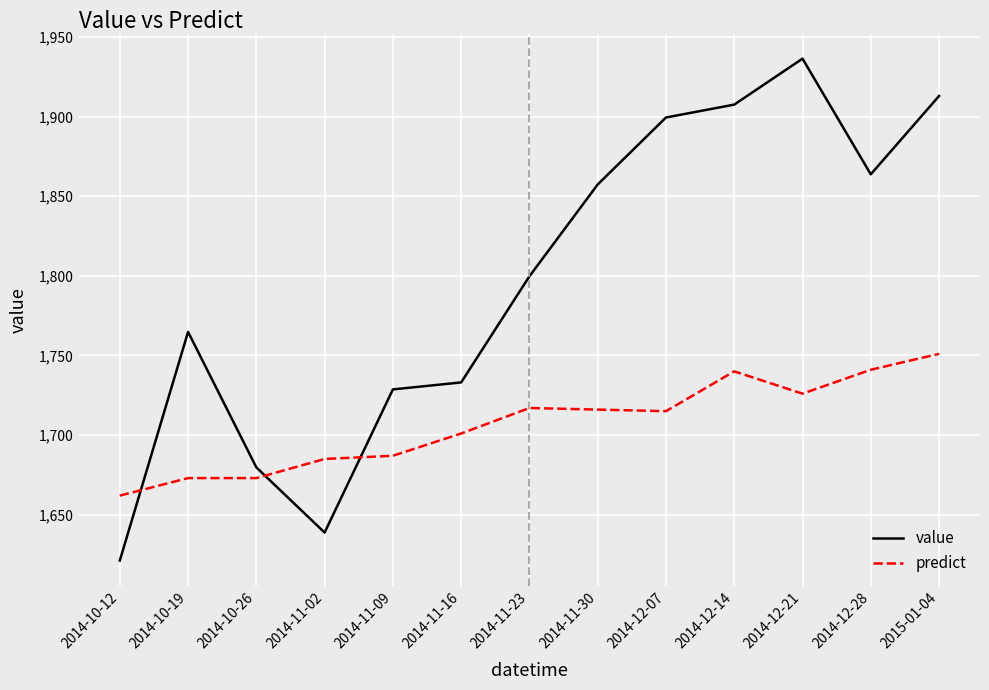

The predict series shows 1716.0 at 2014-11-30. True or false?

True